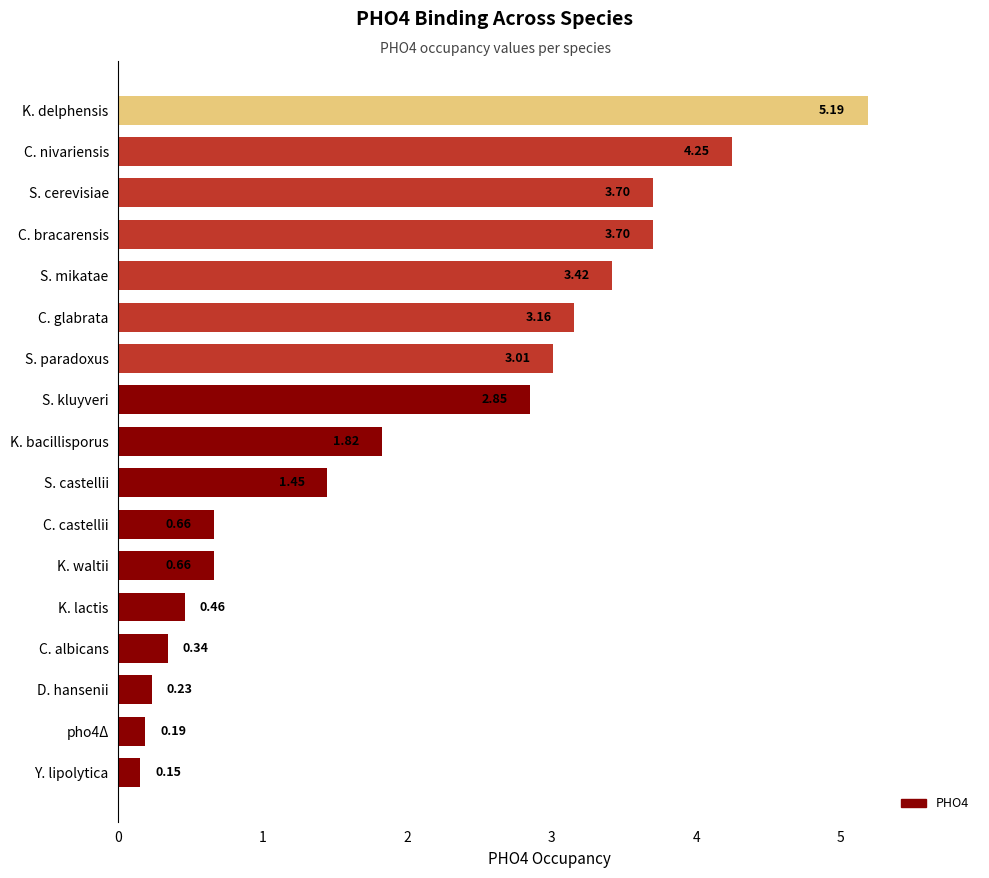

Count the number of values greater than 1.

10